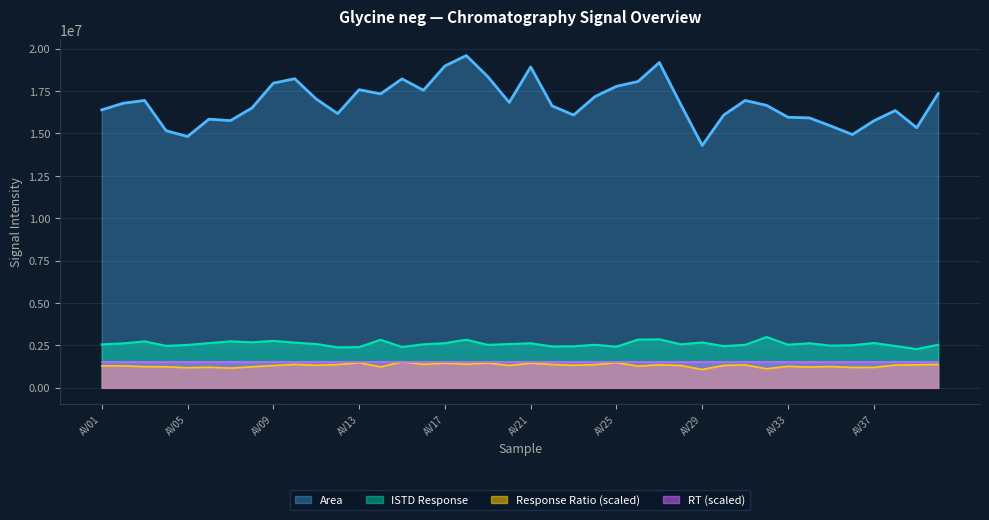

True or false: Response Ratio and ISTD Response cross at least once.

False